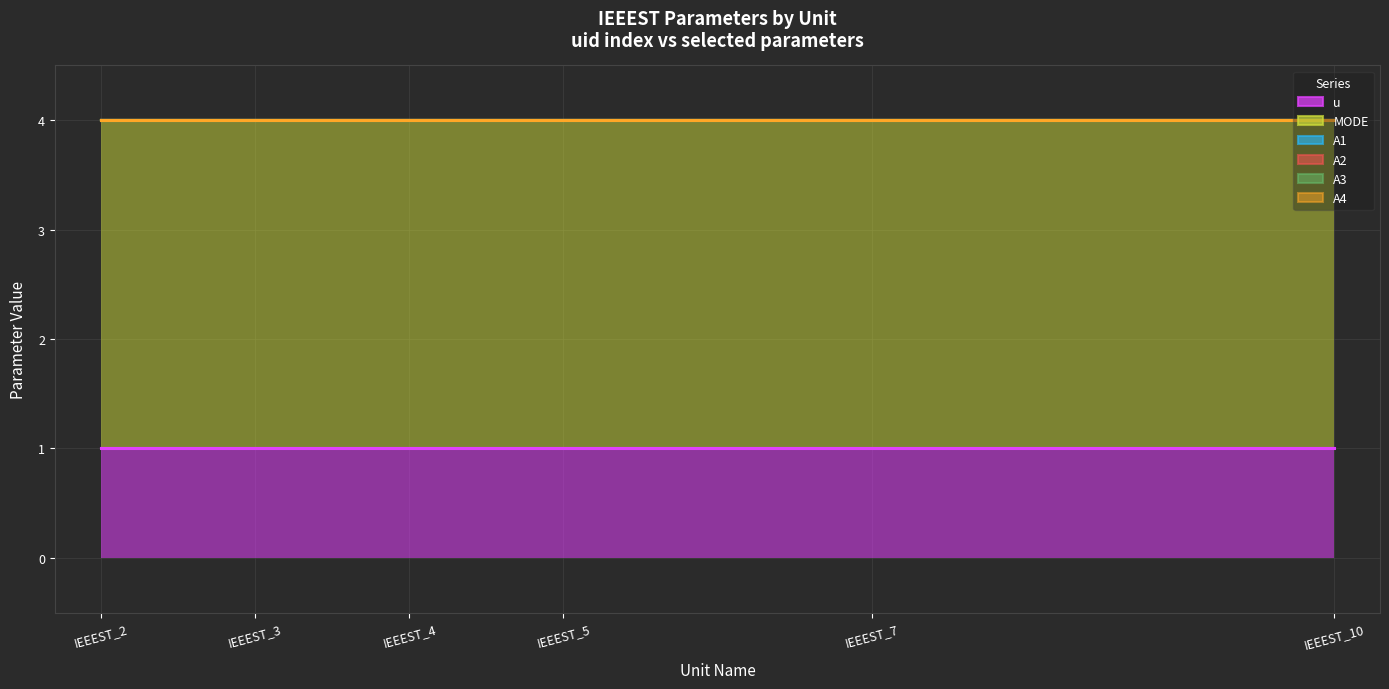

True or false: A3 and A2 intersect in this chart.

False